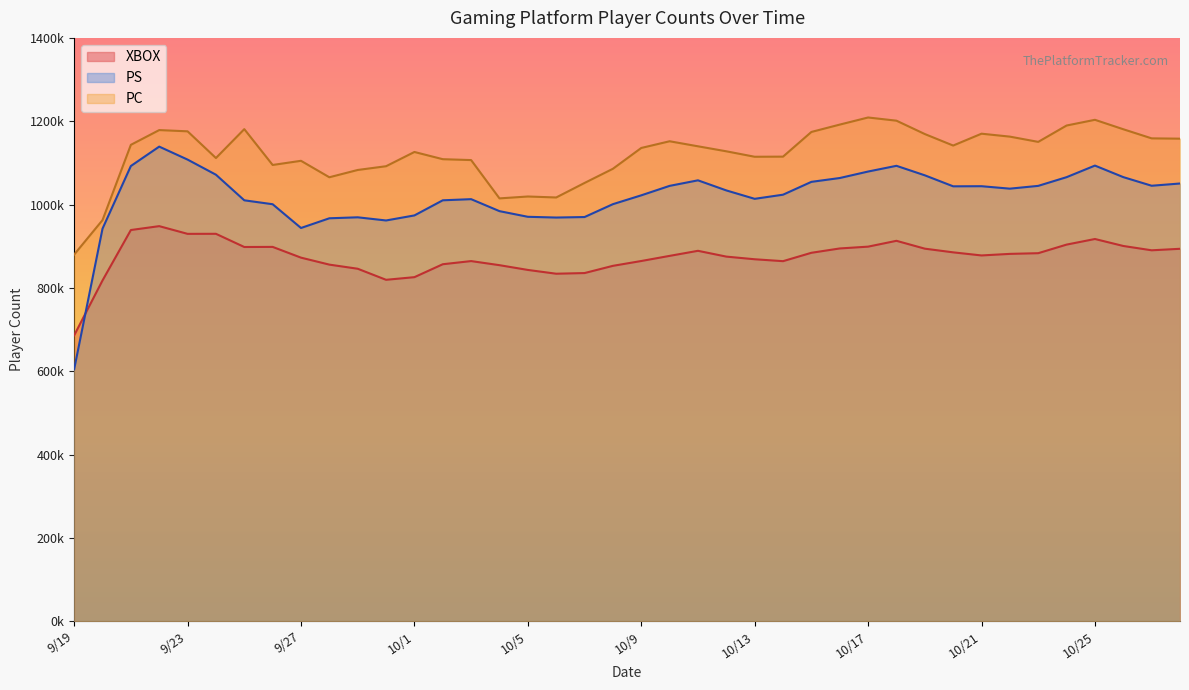

Where is the first local minimum for PS?

9/27